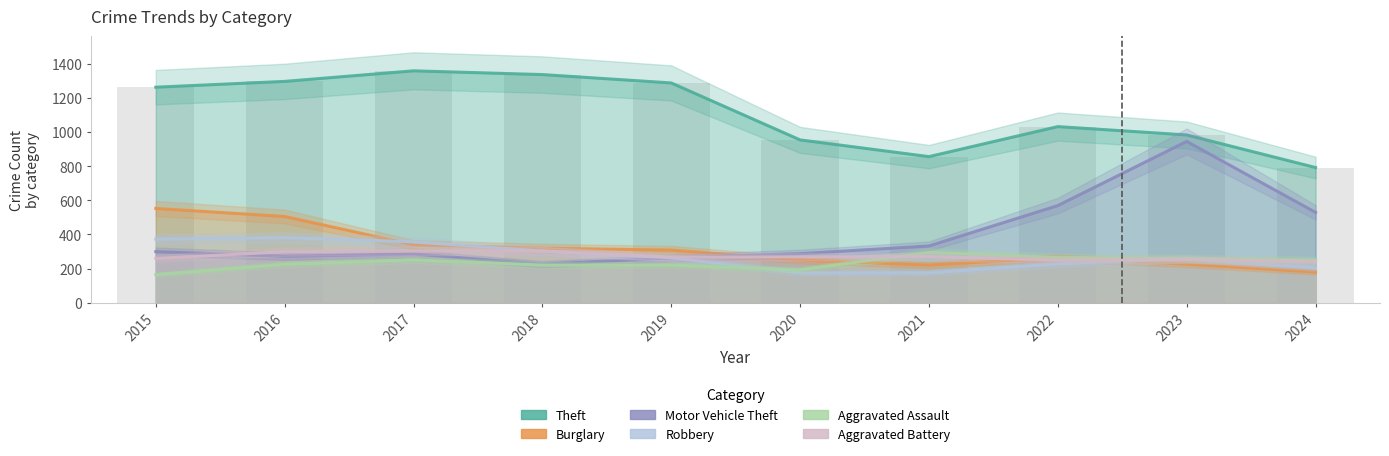

Where does the Burglary series first go above 308?

2015